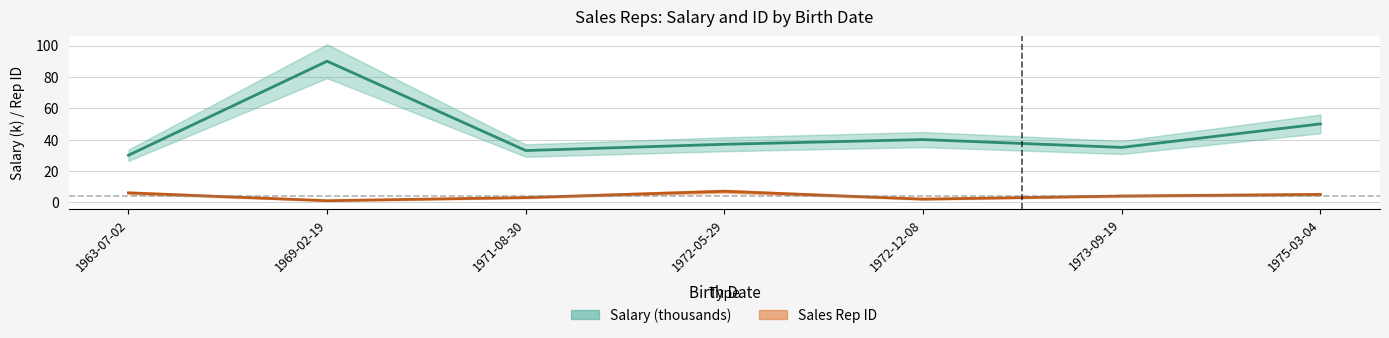

Which has a higher value, 1971-08-30 or 1963-07-02?

1971-08-30